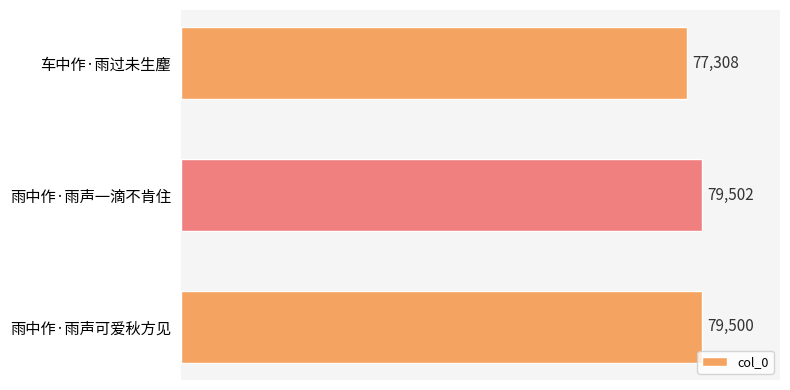

Reading top to bottom, transcribe all the data shown in this chart.

77308	79502	79500